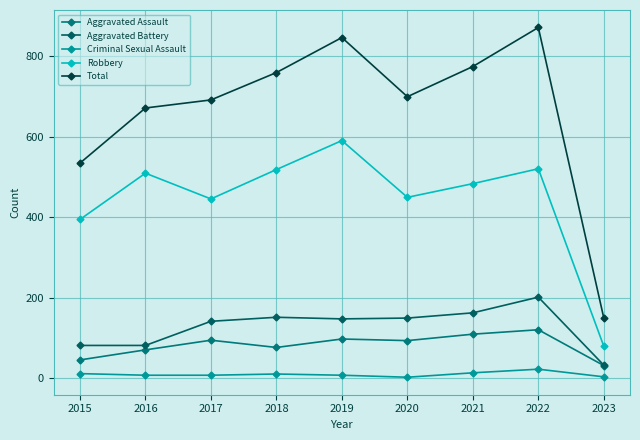

Where is the first local minimum for Total?

2020